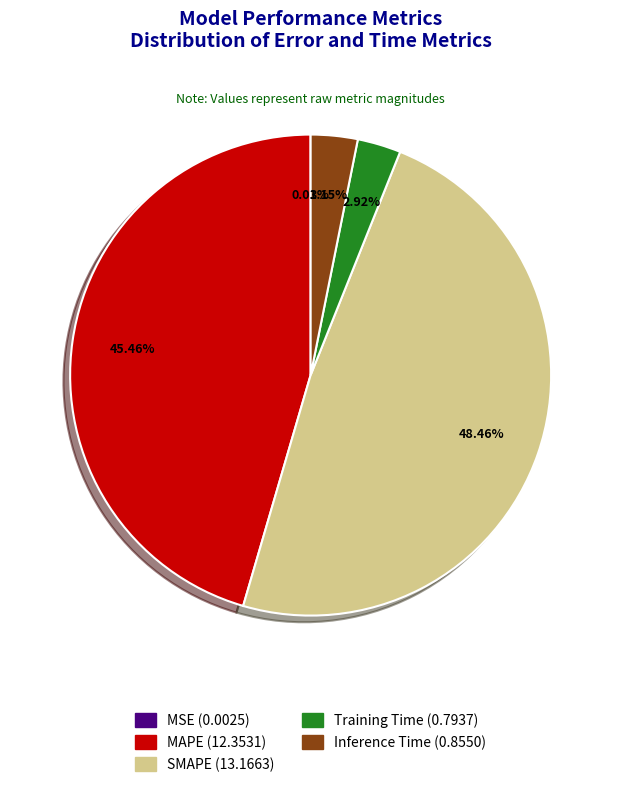

Does MAPE represent more than half of the total?

No